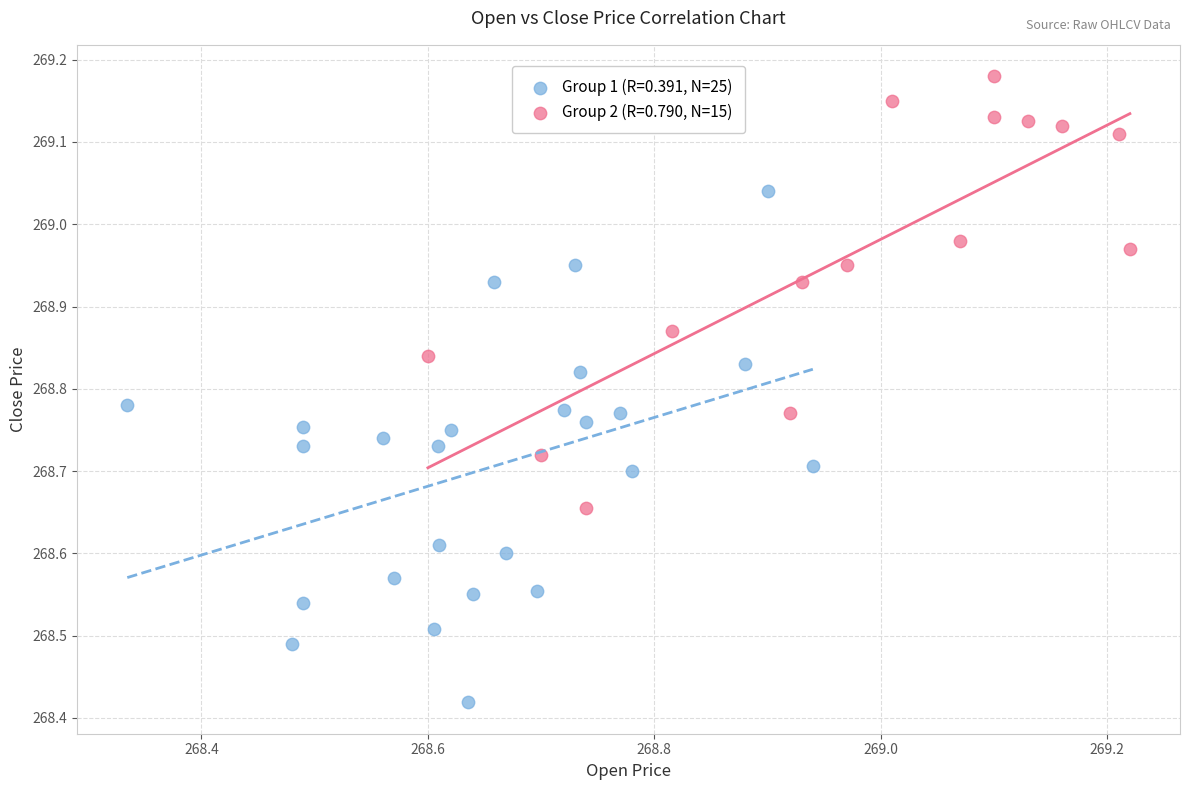

Which series has the largest Y range (max minus min)?

Group 1 (R=0.391, N=25)